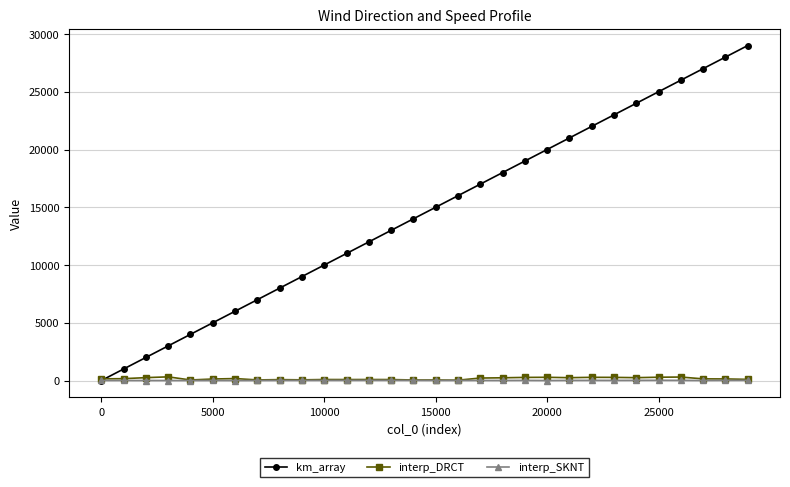

True or false: km_array has more than 1 interior local peaks.

False